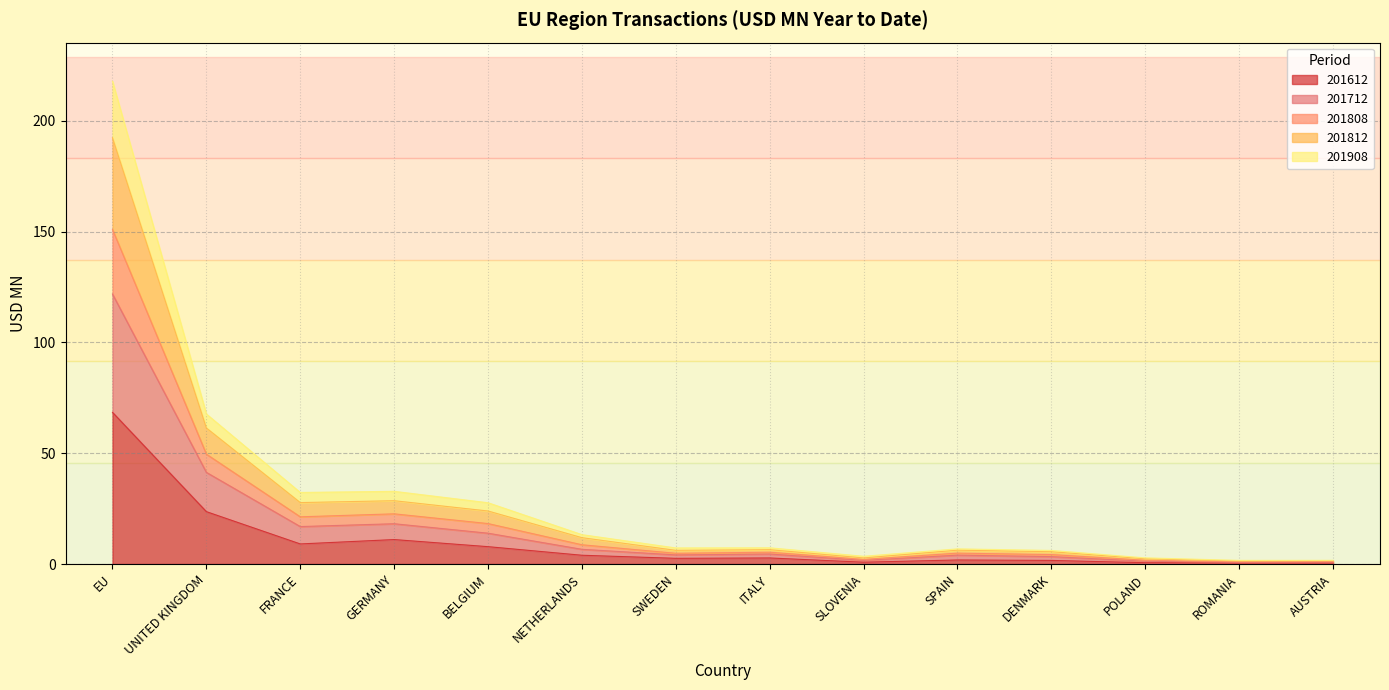

True or false: 201812 and 201612 intersect in this chart.

False